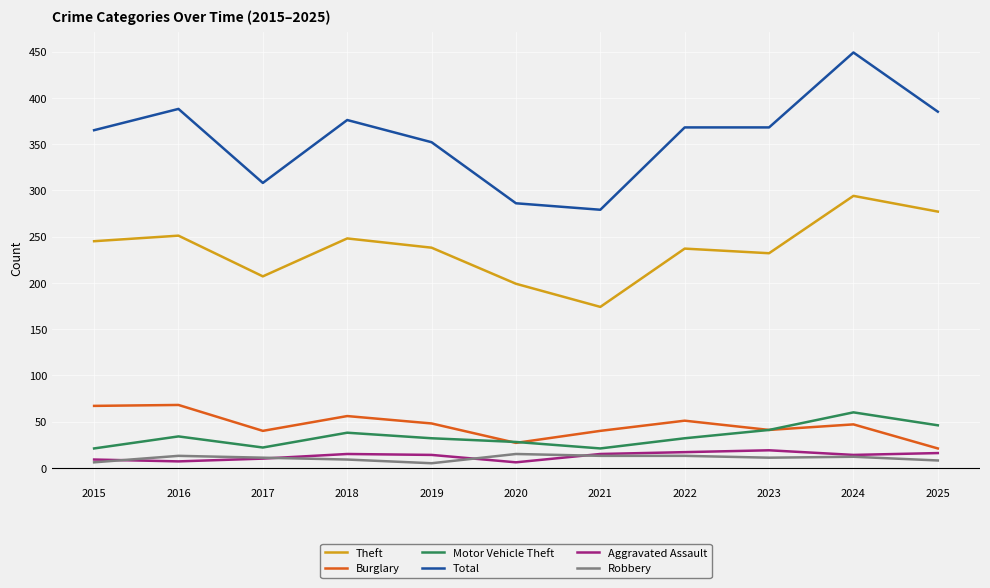

What is the sum of the Aggravated Assault values at 2024 and 2016?

21